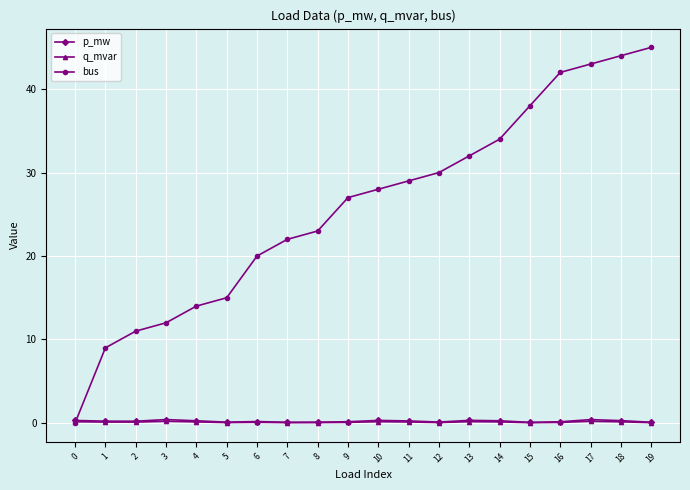

What is the value of the bus point at the 10th from the left?

27.0